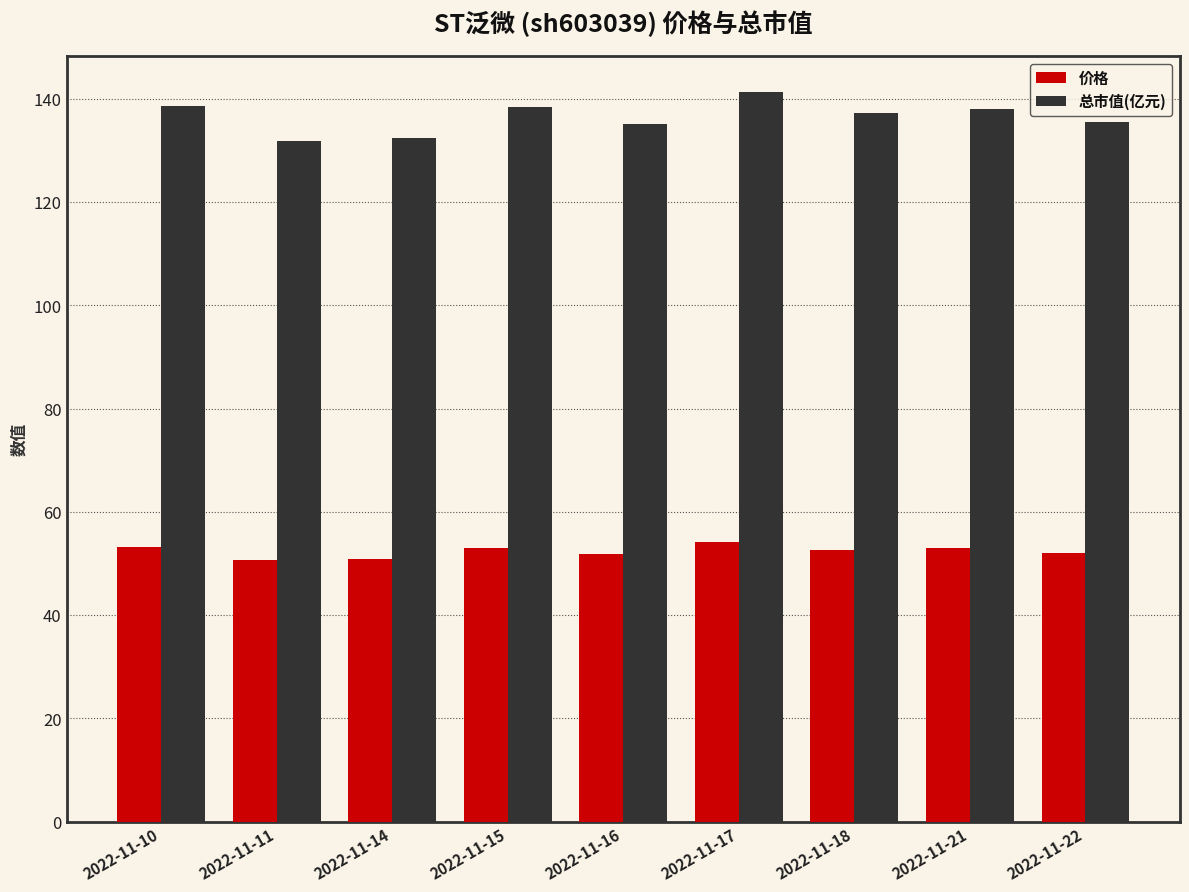

Is it true that 总市值(亿元) equals 219.8 at 2022-11-16?

False